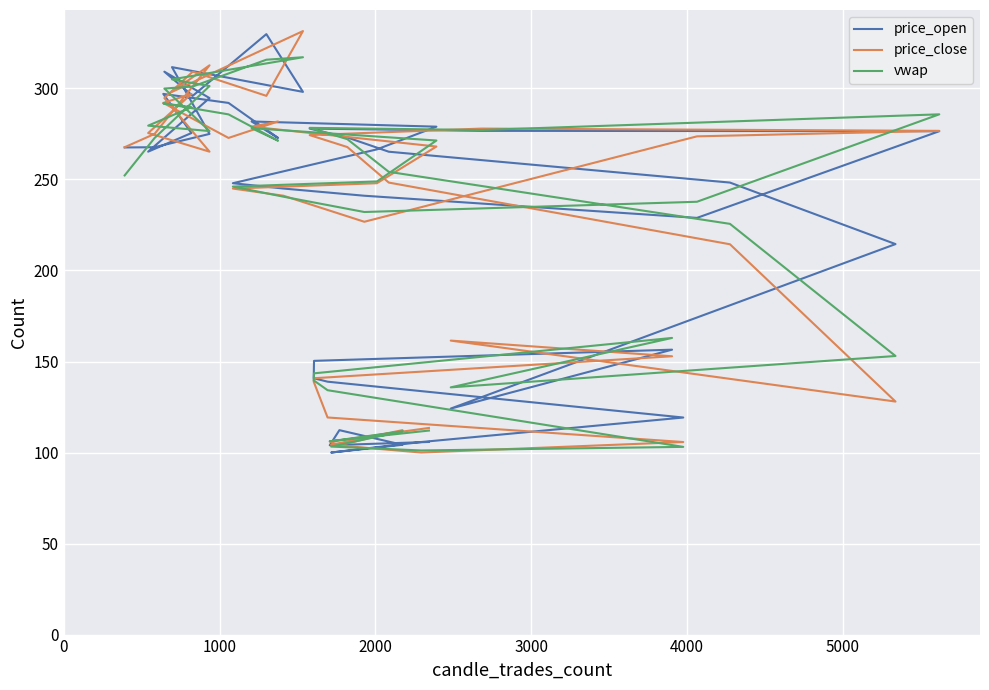

At how many categories does at least one series exceed 200?

28